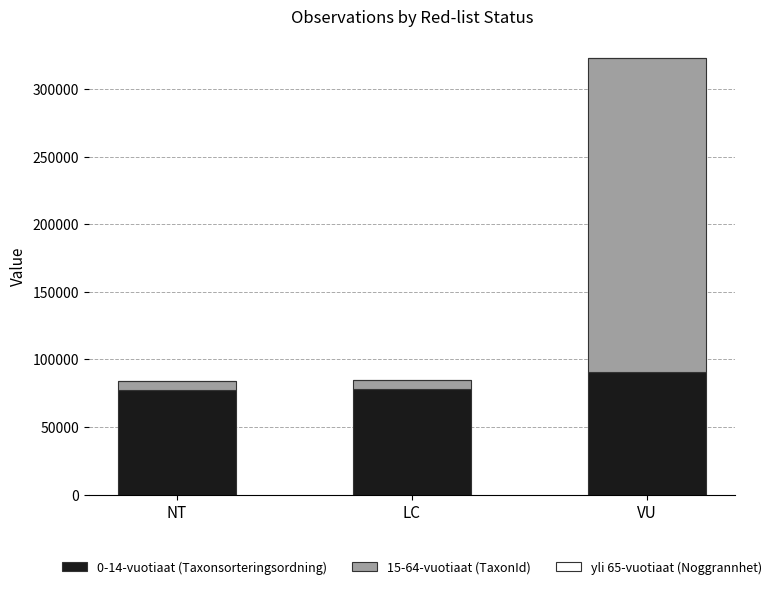

At which label does 0-14-vuotiaat (Taxonsorteringsordning) reach its peak?

VU